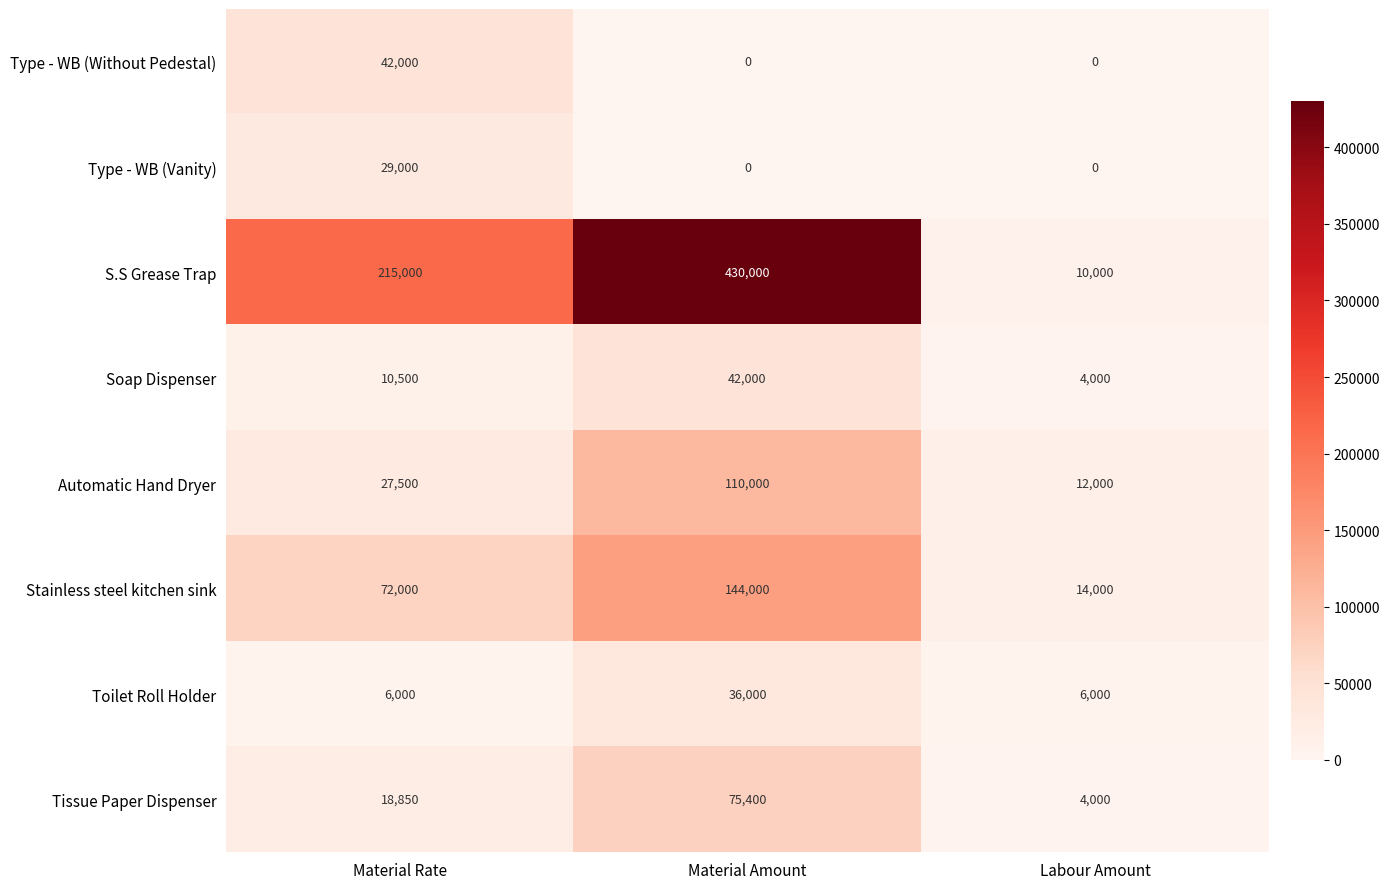

At which category is the sum across all series the highest?

Material Amount